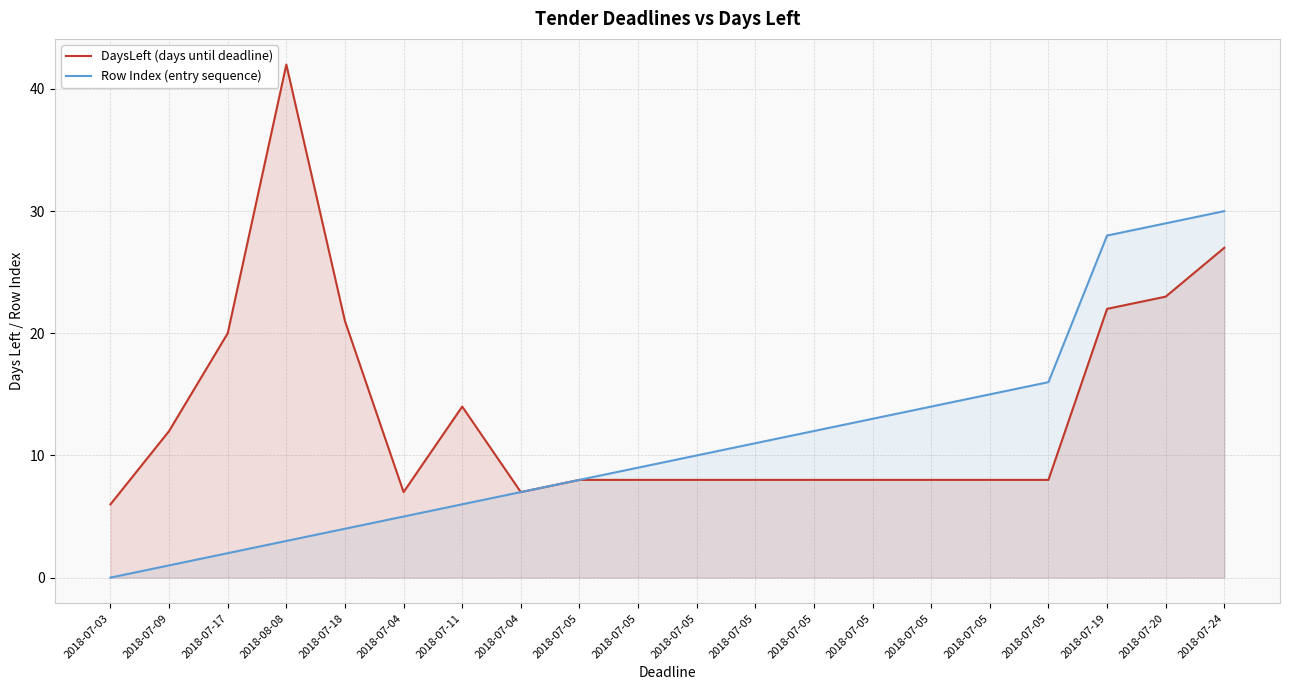

Which series has the largest range (max minus min)?

DaysLeft (days until deadline)